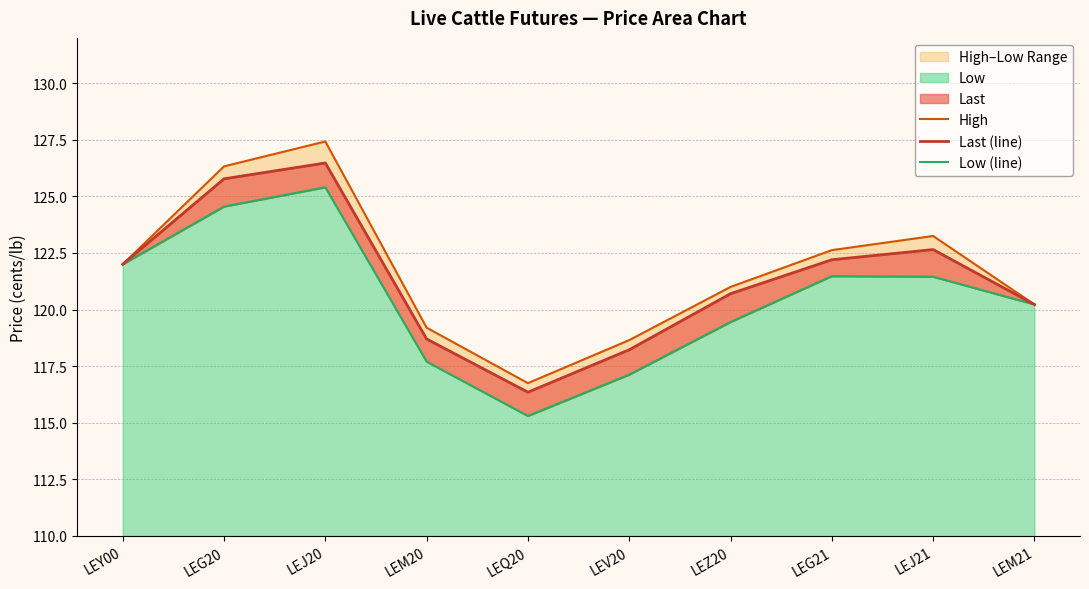

Where is the first local maximum for Low (line)?

LEJ20